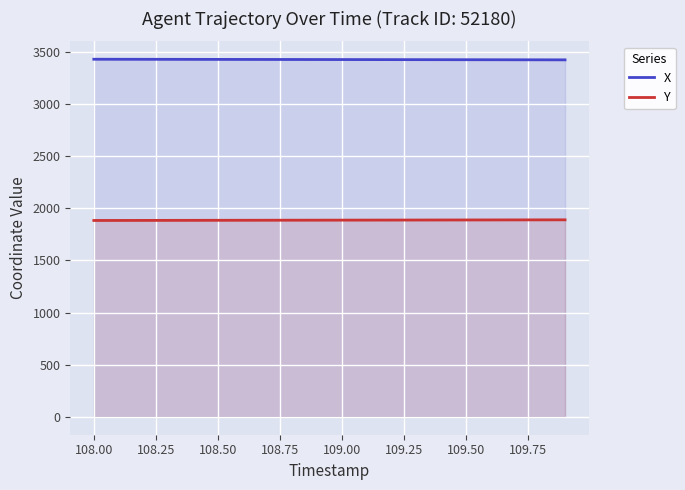

What is the maximum value for X?

3429.6